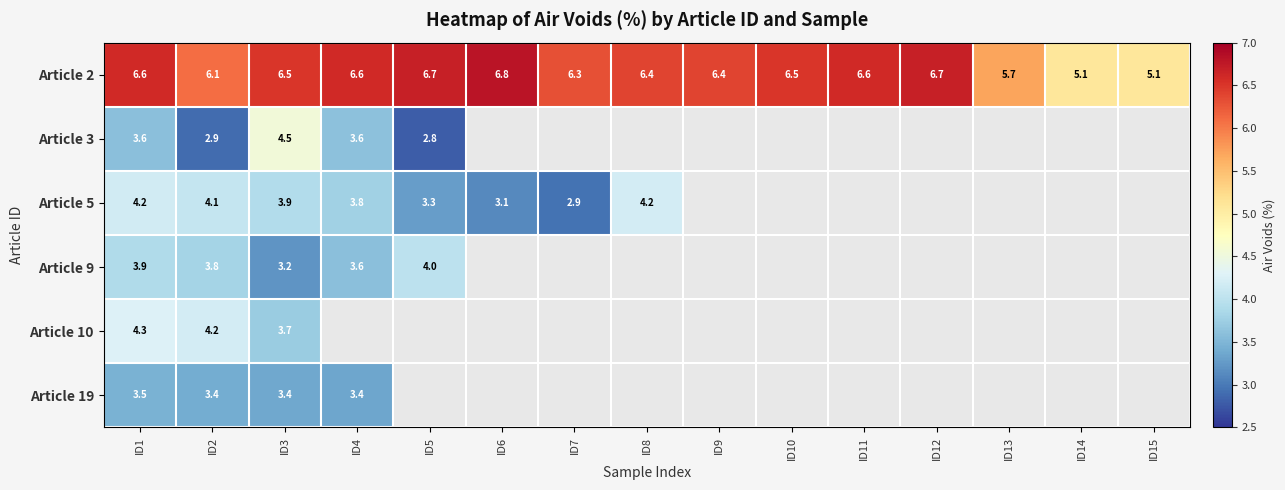

Which has a higher value, ID3 or ID9?

ID3